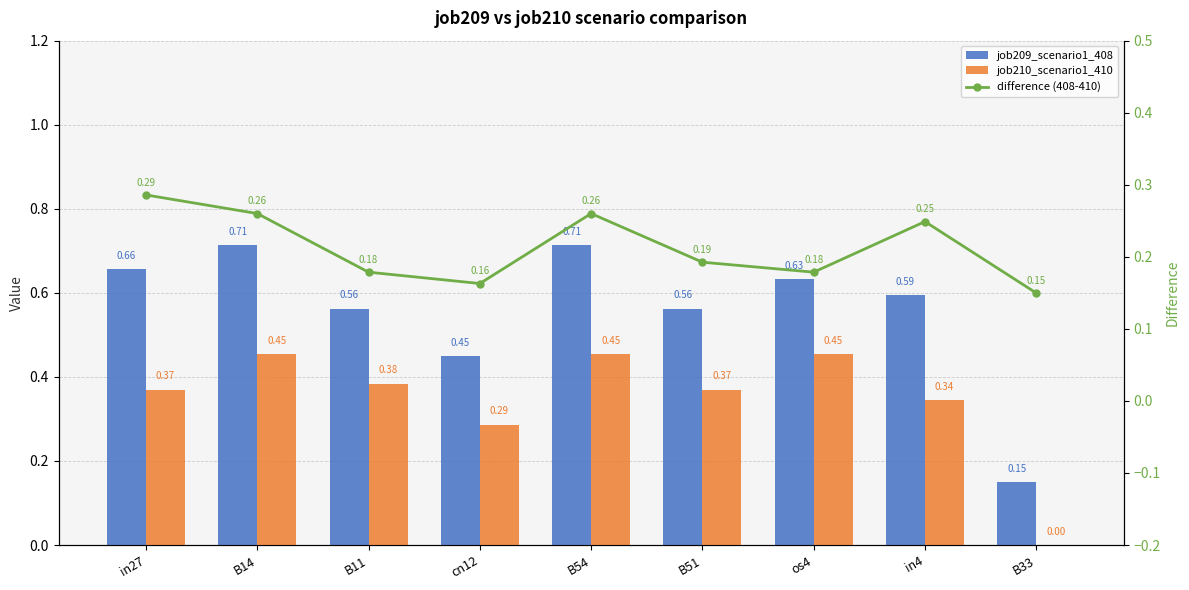

The difference (408-410) series shows 0.3 at in27. True or false?

True